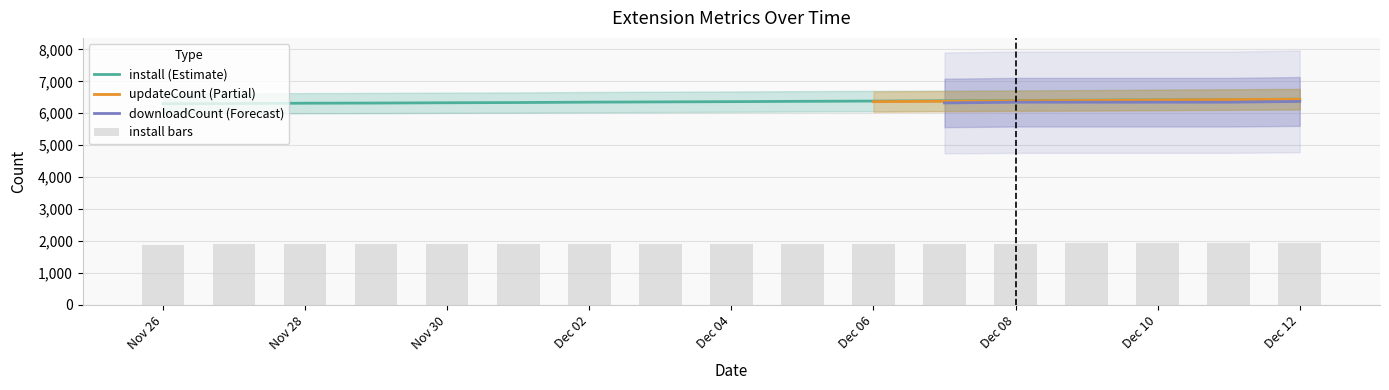

The value of install (Estimate) at Nov 26 is 6300. True or false?

True